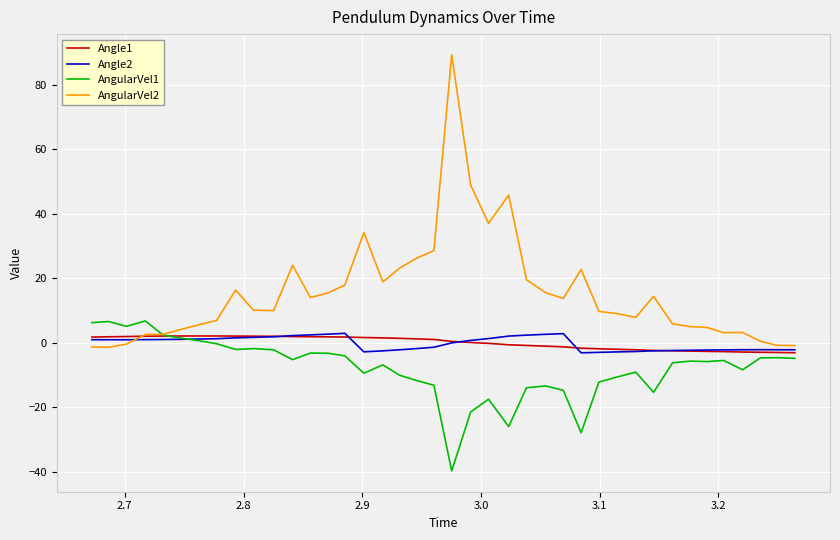

Which series has the largest total across all categories?

AngularVel2